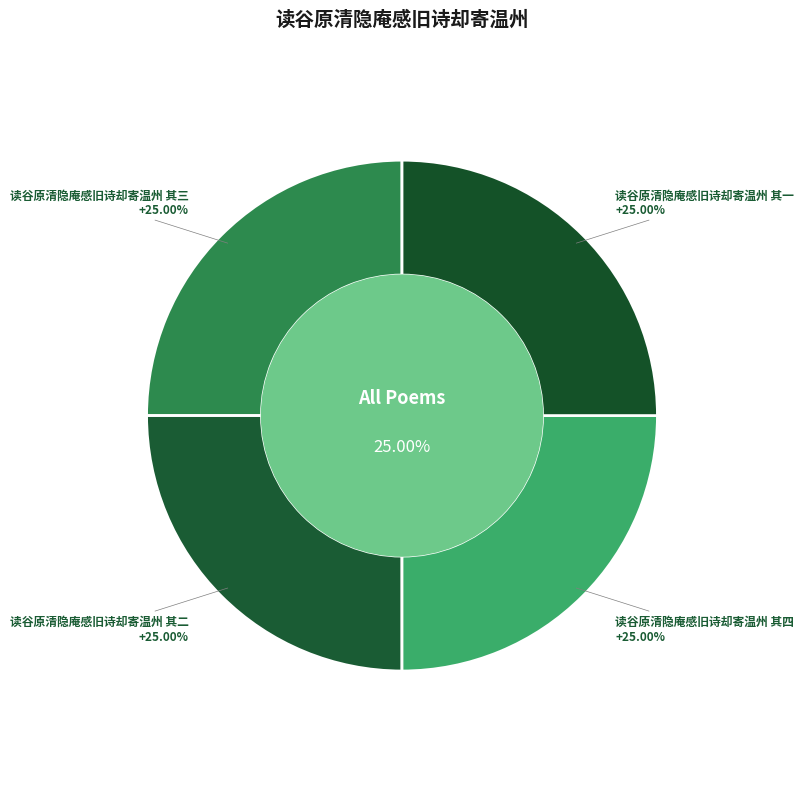

What is the ratio of the value at 读谷原清隐庵感旧诗却寄温州 其四 to the value at 读谷原清隐庵感旧诗却寄温州 其二?

1.0